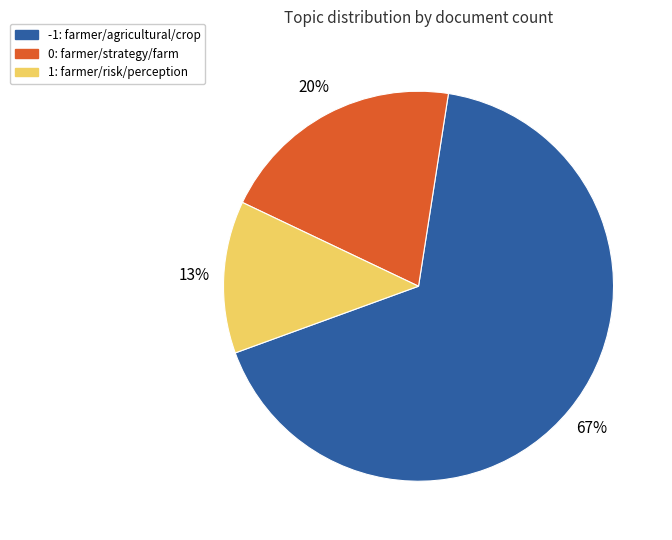

Between -1: farmer/agricultural/crop and 1: farmer/risk/perception, which is larger?

-1: farmer/agricultural/crop